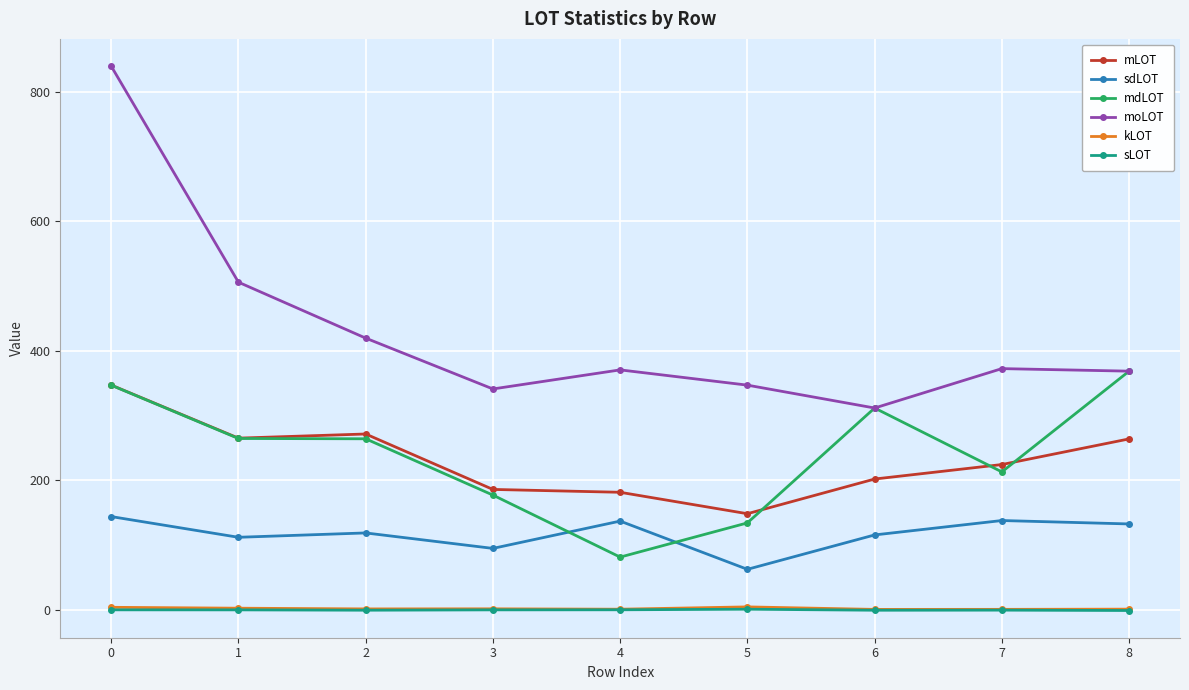

At which category does moLOT reach its first local valley?

3